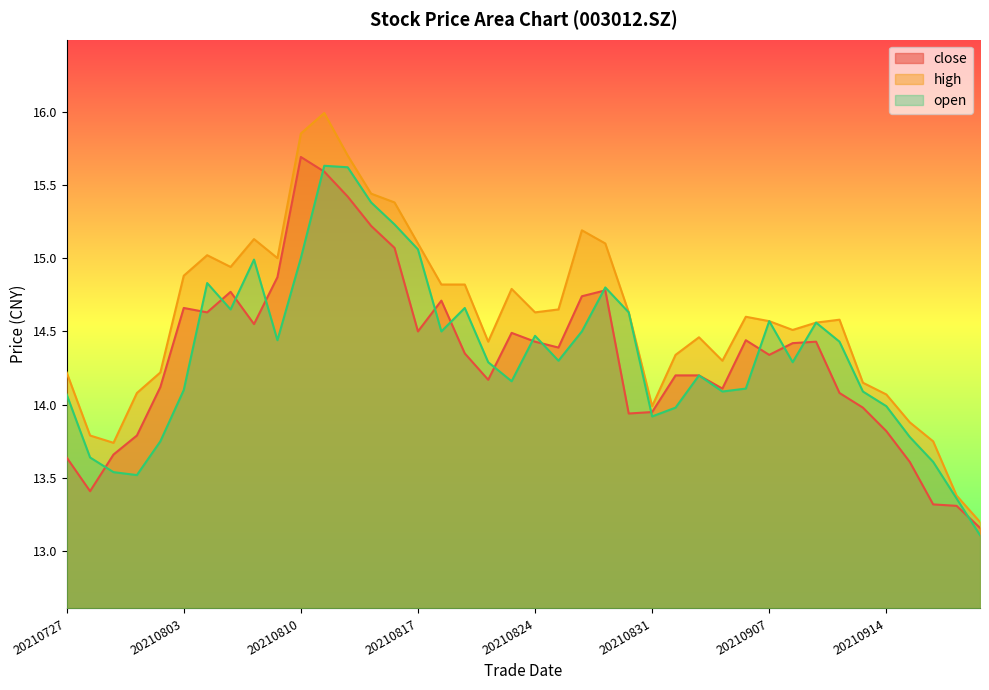

What is the value of the close point at the 29th from the left?

14.1